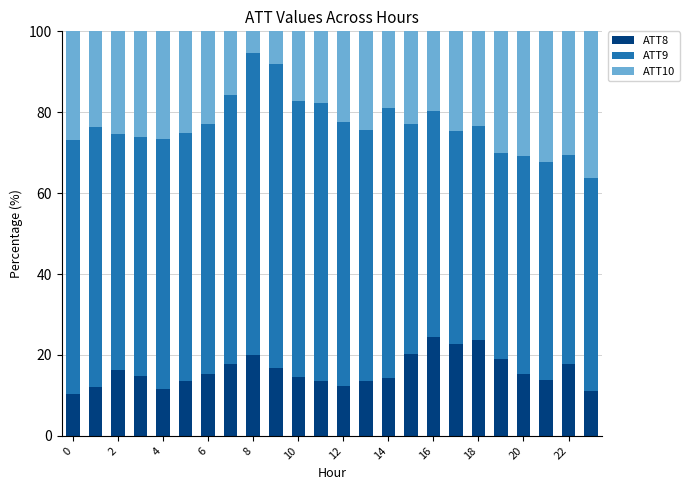

What is the difference between the maximum and minimum values in the ATT8 series?

14.3